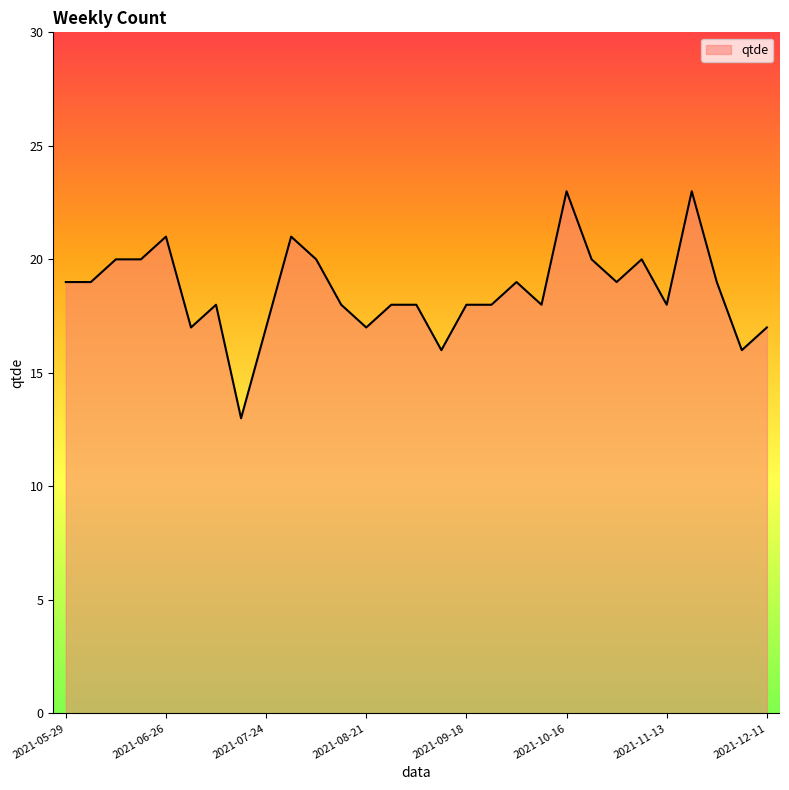

What is the greatest value displayed?

23